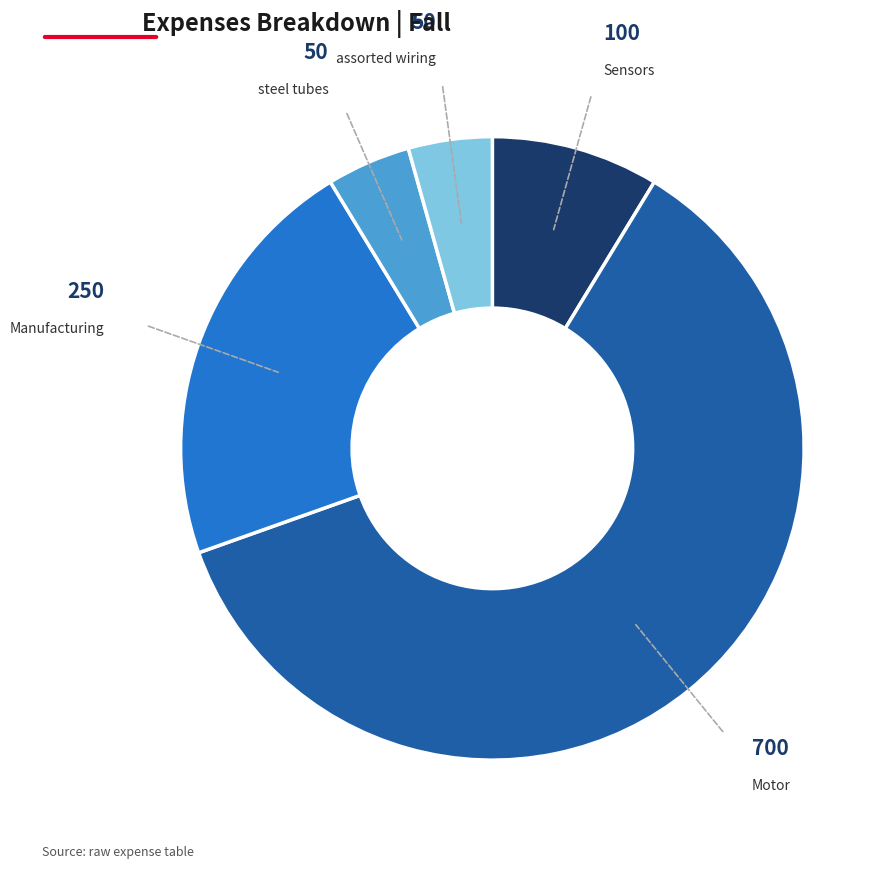

Is there any slice that represents more than half of the pie?

Yes